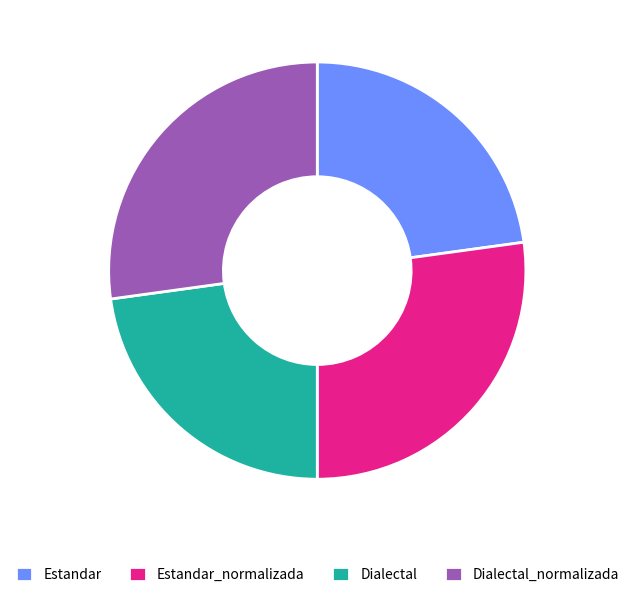

Combined, do Dialectal and Estandar account for over 50%?

No